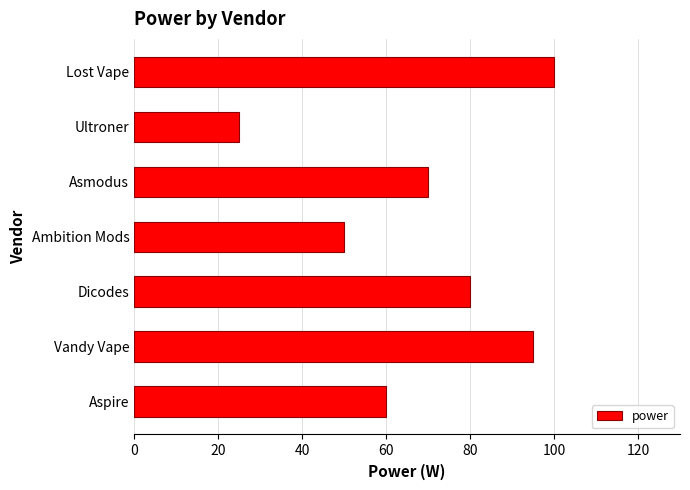

What is the smallest value displayed?

25